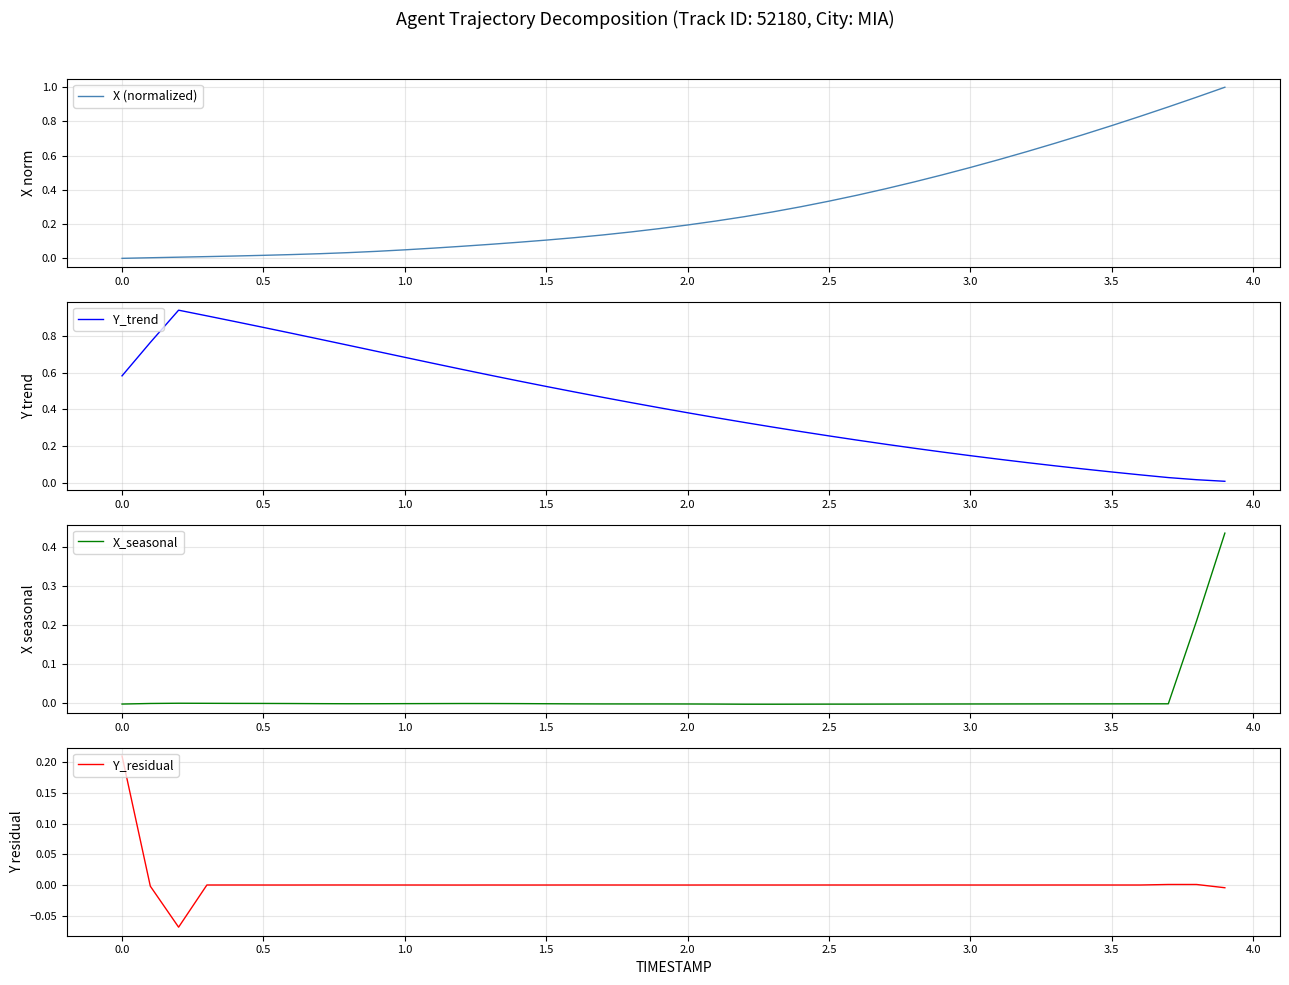

Count the number of categories in the chart.

40